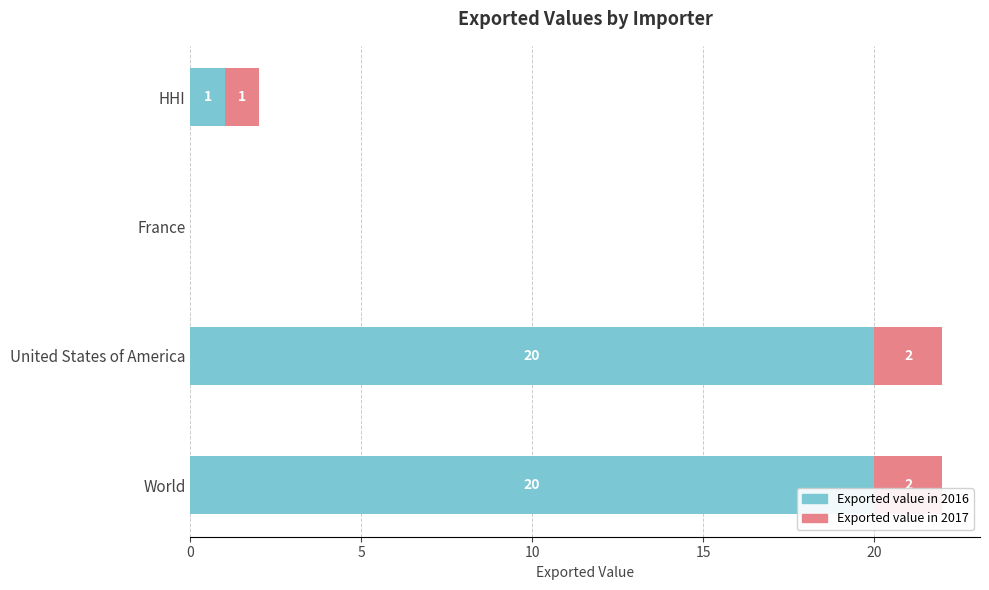

True or false: Exported value in 2016 has a value of 20 at World.

True